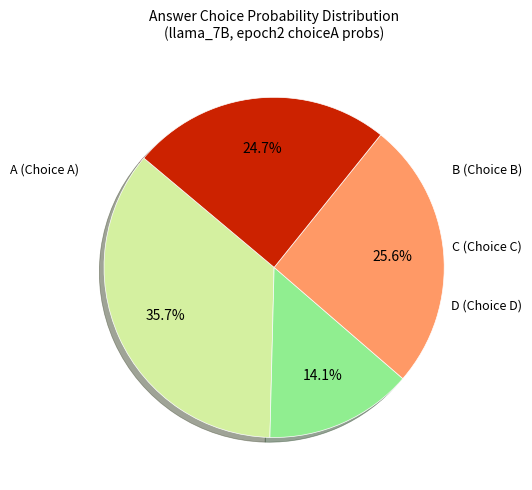

Count the number of slices in the pie.

4